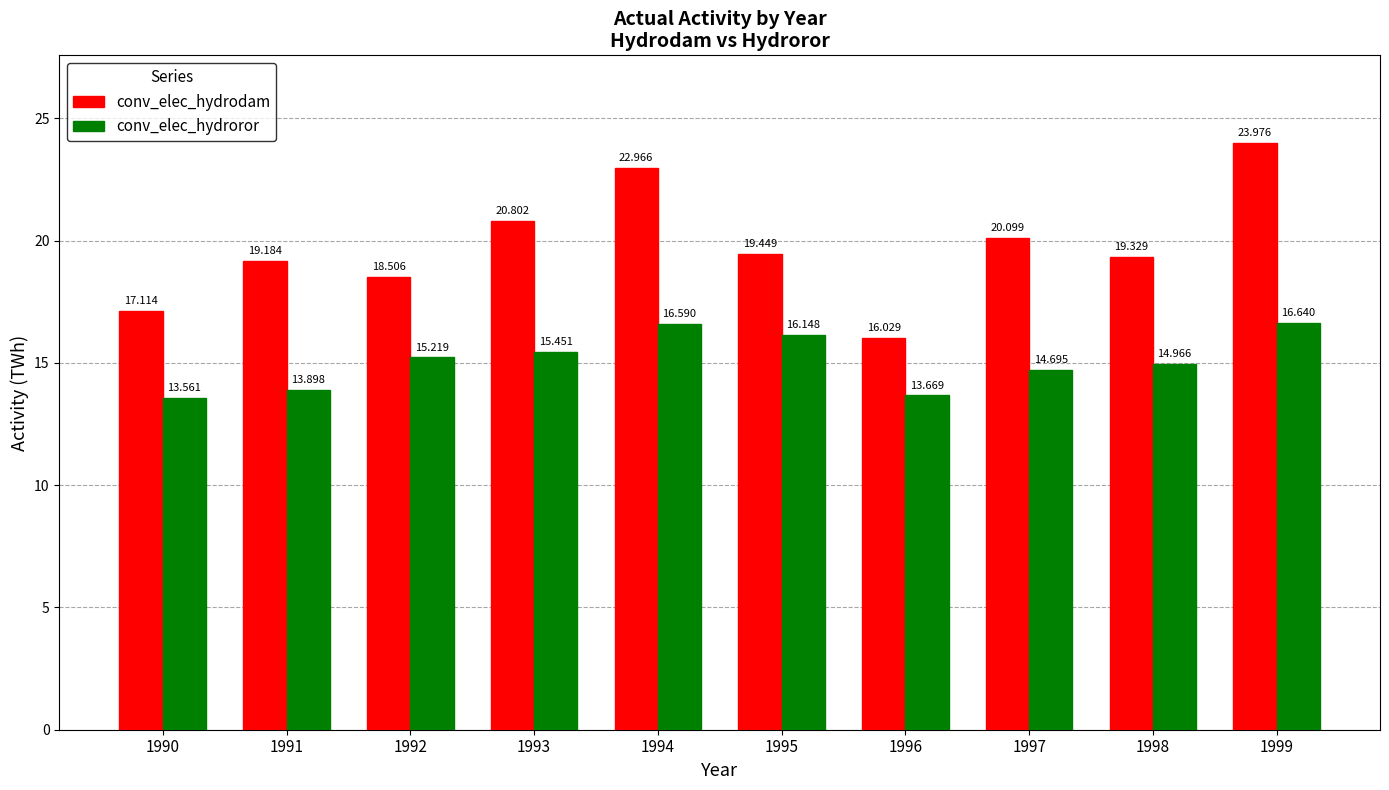

How many data points in conv_elec_hydroror are above 15?

5